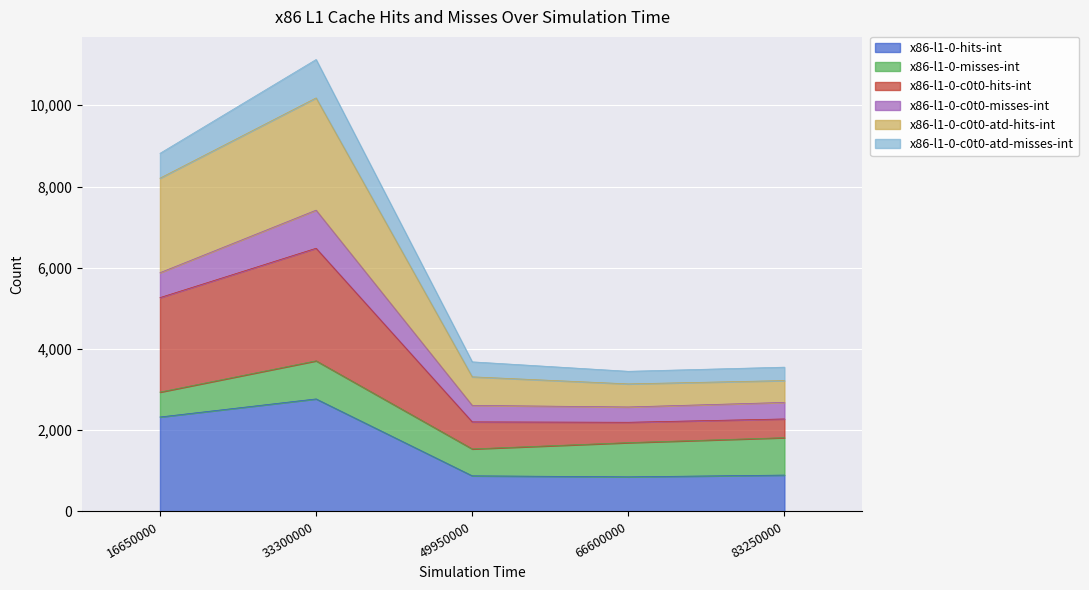

At which label does x86-l1-0-c0t0-hits-int reach its minimum?

66600000